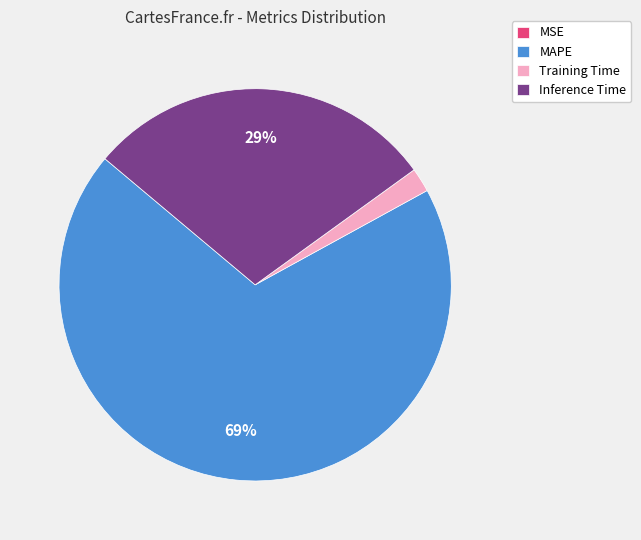

The MAPE slice represents 74% of the pie. True or false?

False